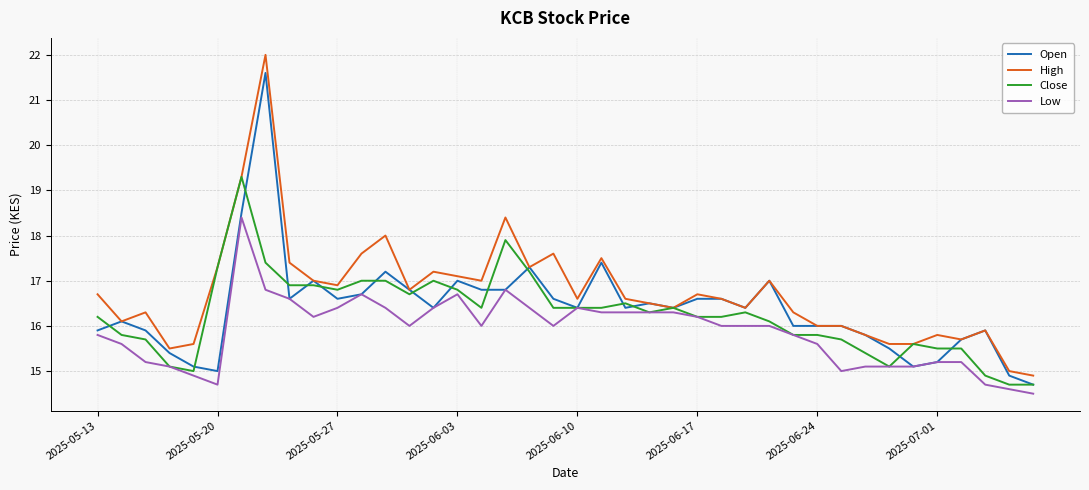

What is the maximum value for Low?

18.4